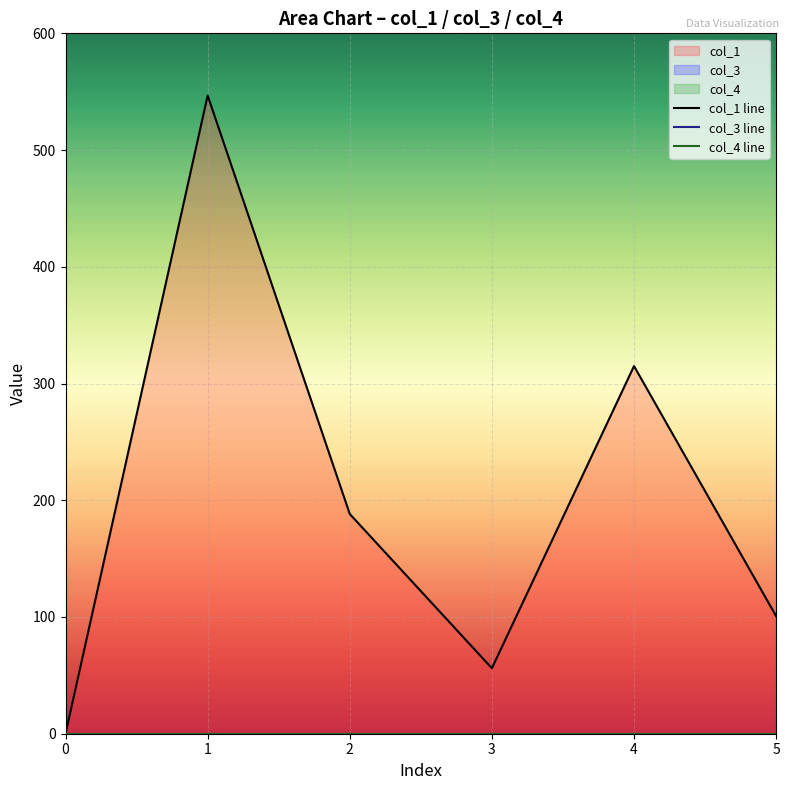

True or false: col_1 line and col_4 line cross at least once.

False